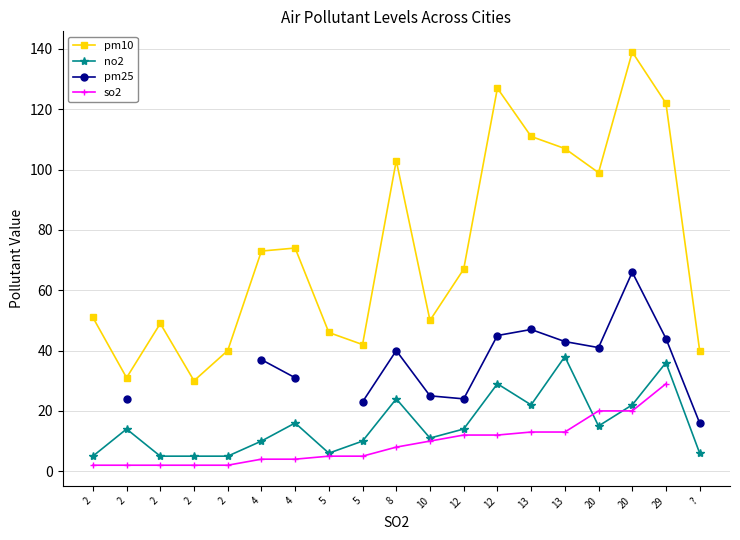

Is the value of so2 at 2 greater than the value of pm10 at ??

No